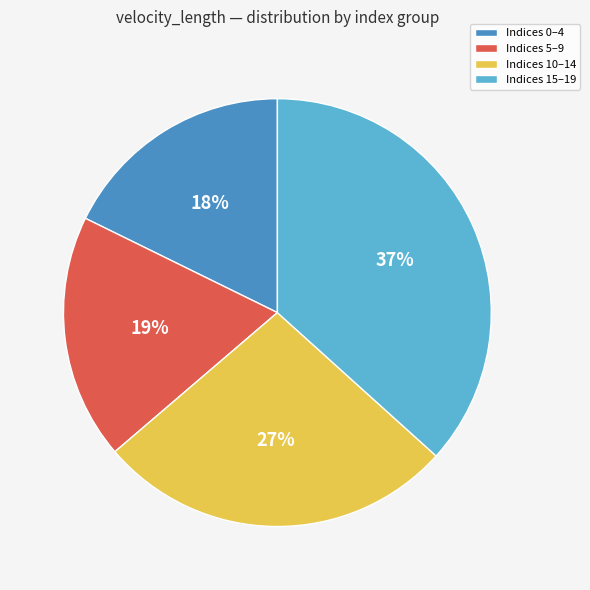

Does any single category account for the majority?

No